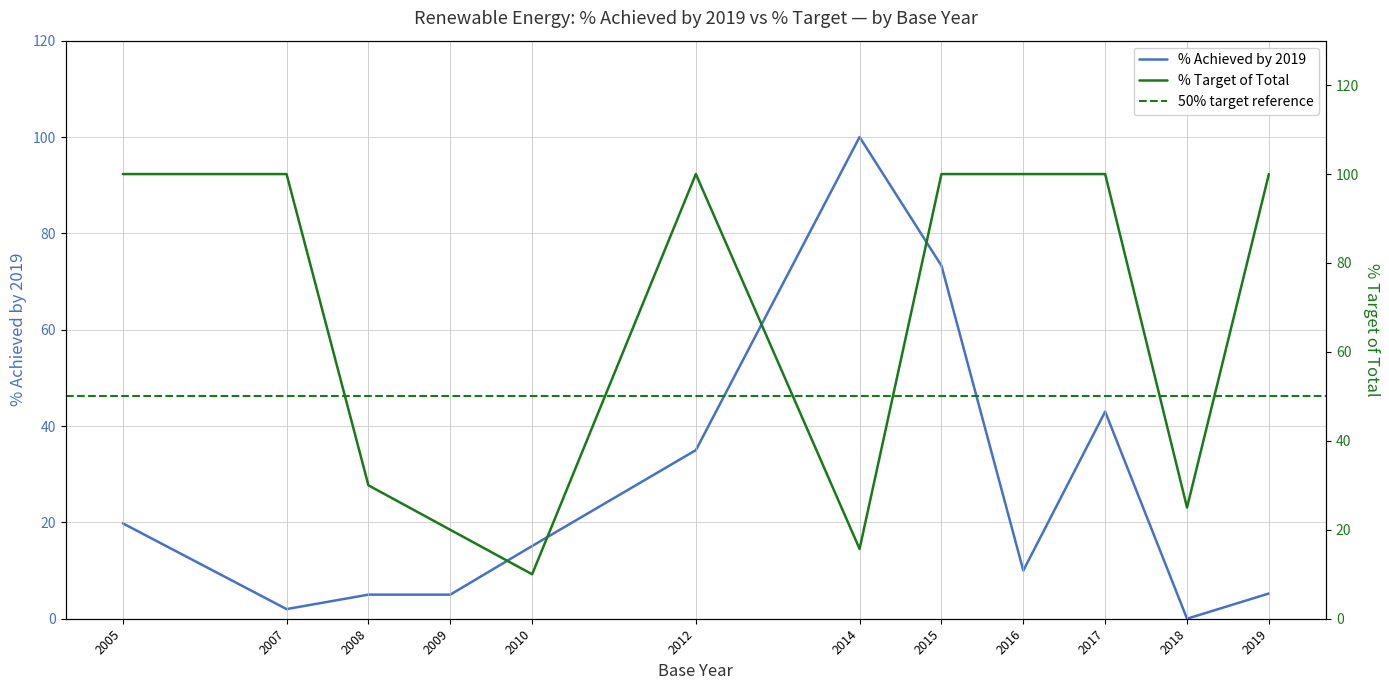

The value of perct_target_of_total at 2005 is 100.0. True or false?

True